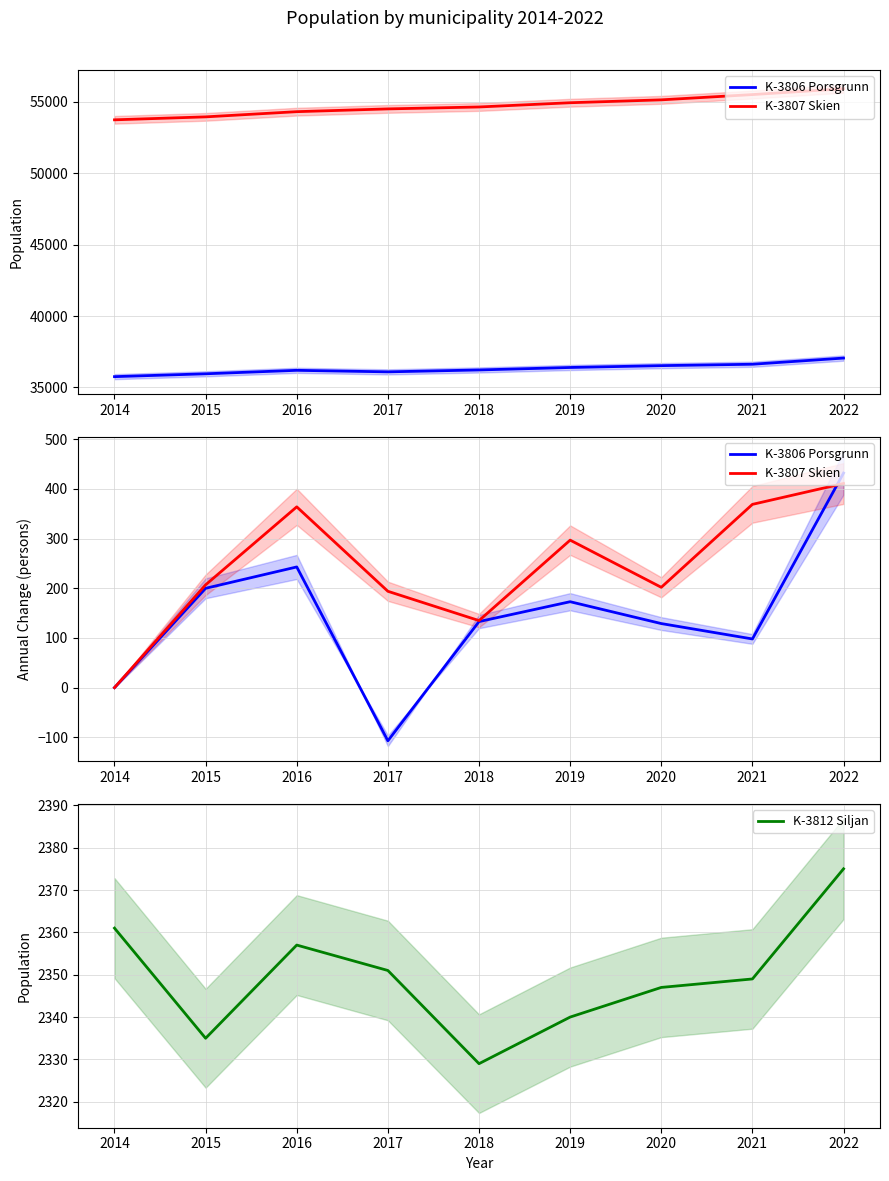

Reading right to left, extract all data points from this chart.

K-3806 Porsgrunn: 432	98	129	173	133	-107	243	200	0
K-3807 Skien: 411	369	202	297	135	194	364	207	0
K-3812 Siljan: 2375	2349	2347	2340	2329	2351	2357	2335	2361